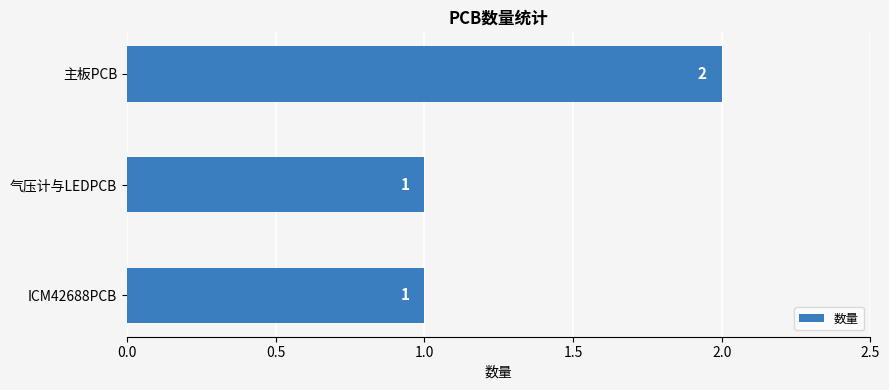

Are the bars horizontal?

Yes